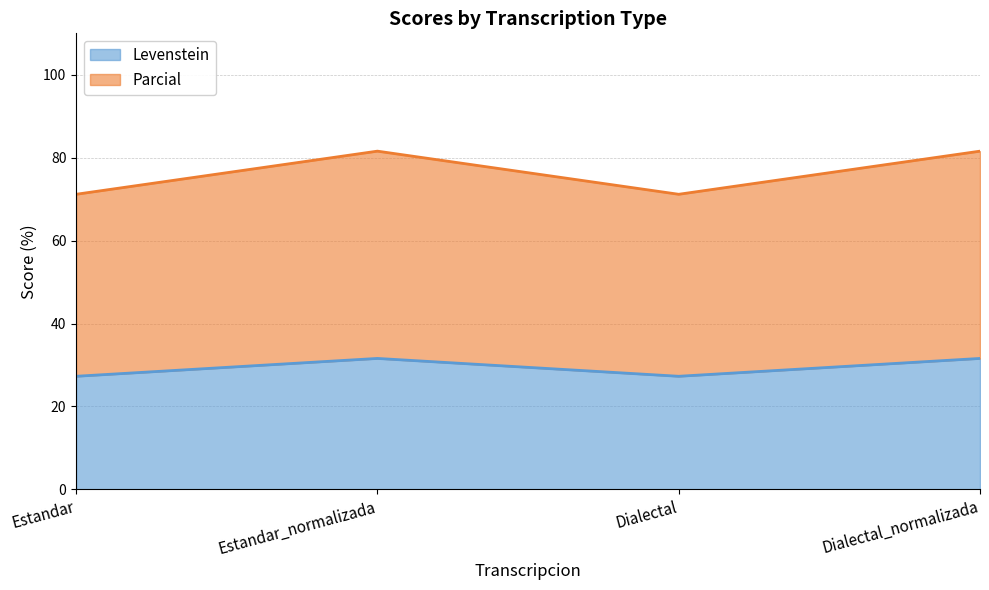

What is the difference between the maximum and minimum values in the Parcial series?

10.4